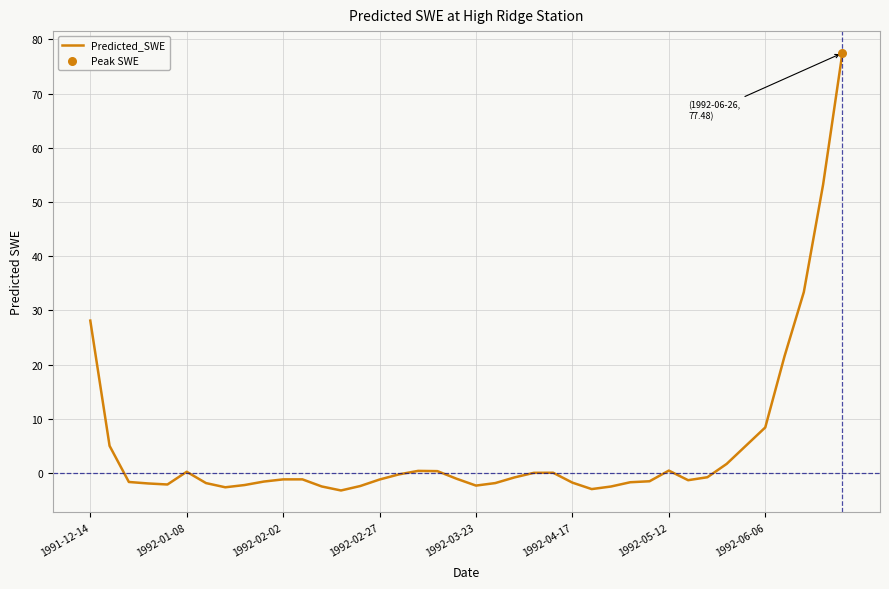

What is the smallest value displayed?

-3.2